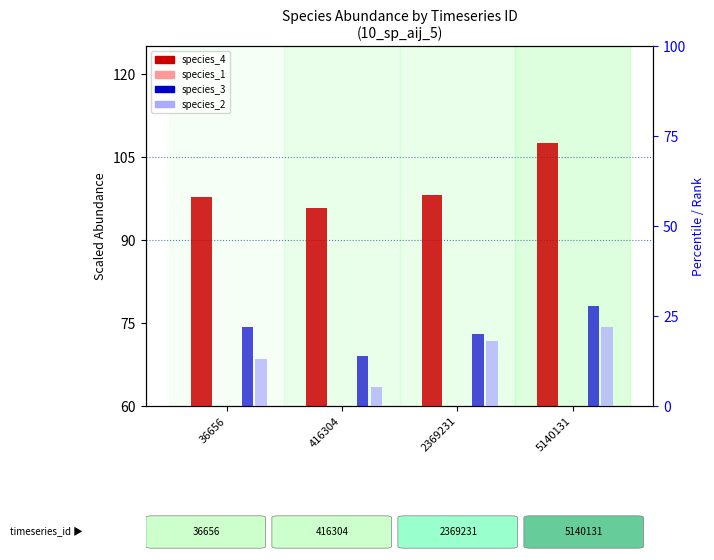

What is the value of the species_4 bar at the 2nd from the left?

95.8